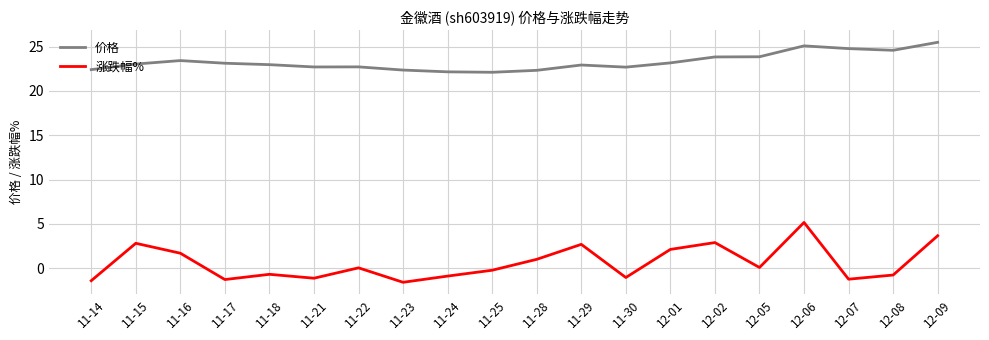

Is the value of 涨跌幅% at 11-28 greater than the value of 价格 at 11-17?

No